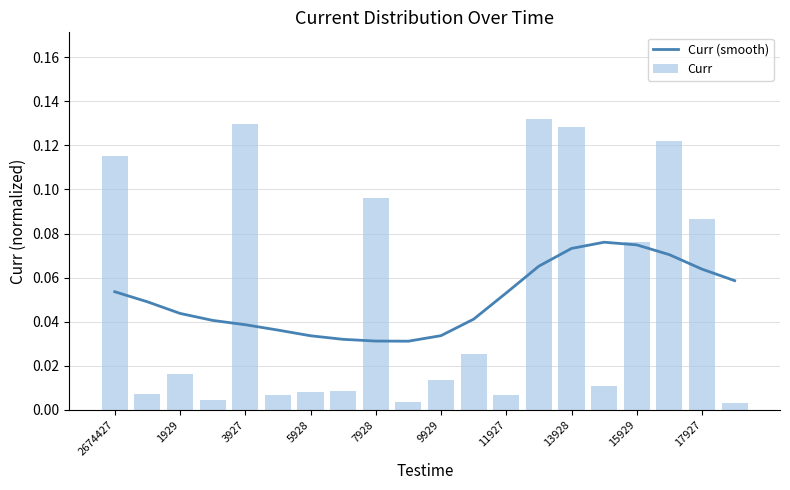

What is the sum of all Curr values?

1.0